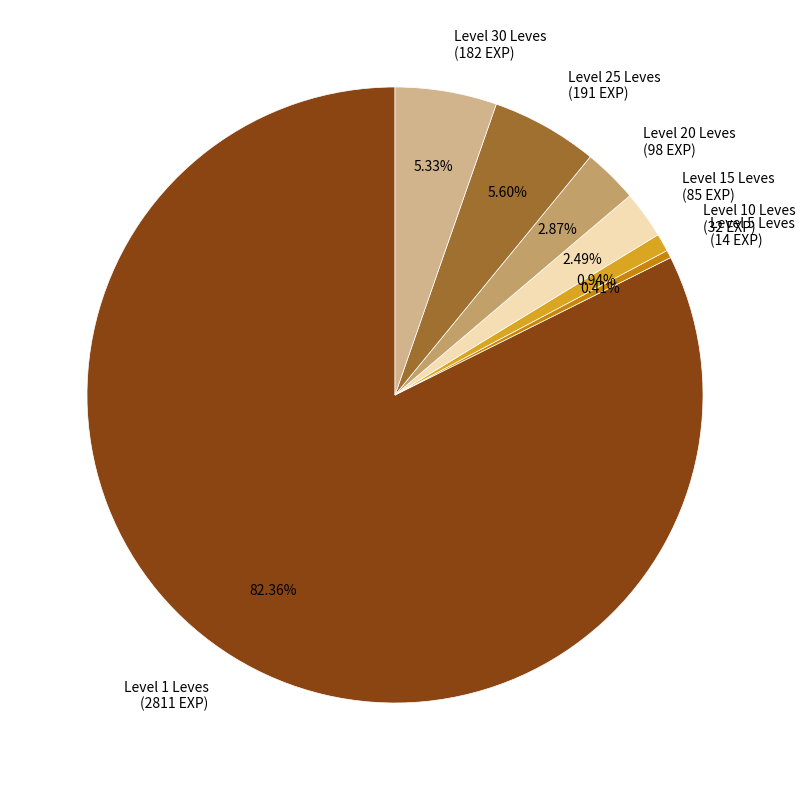

How many segments does this pie chart have?

7